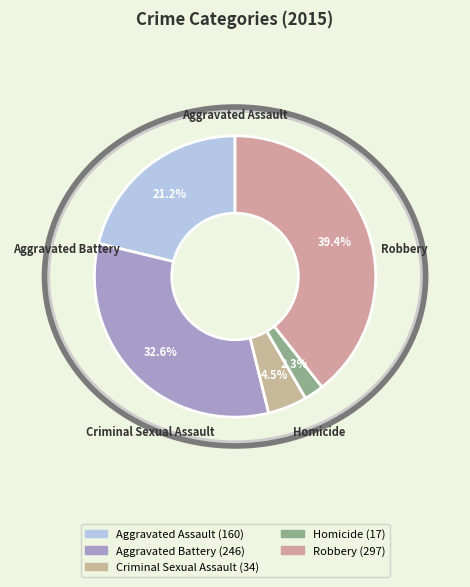

How many slices are in this pie chart?

5